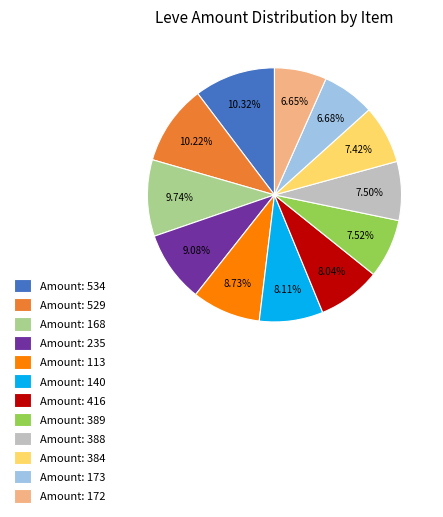

Which has a higher value, Amount: 168 or Amount: 235?

Amount: 168